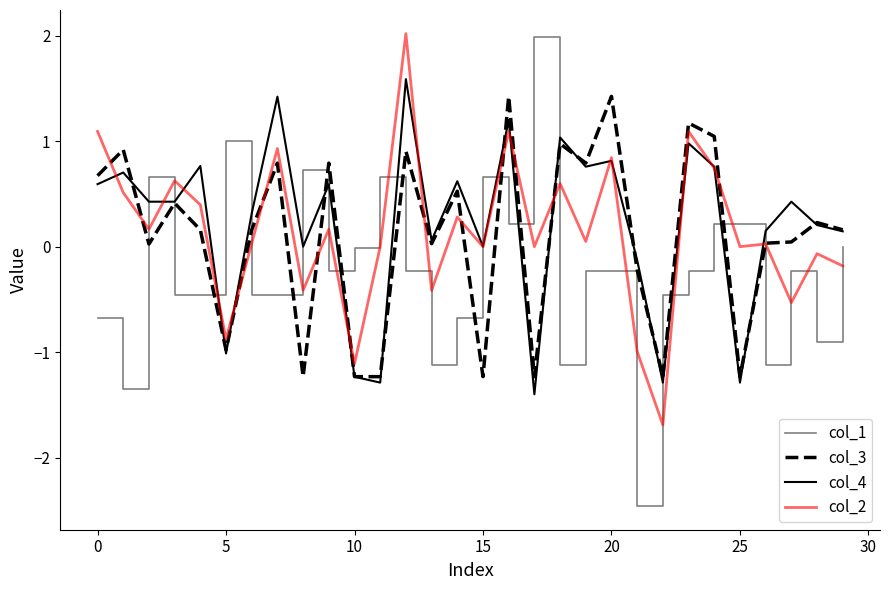

How many times do col_2 and col_3 cross each other?

13